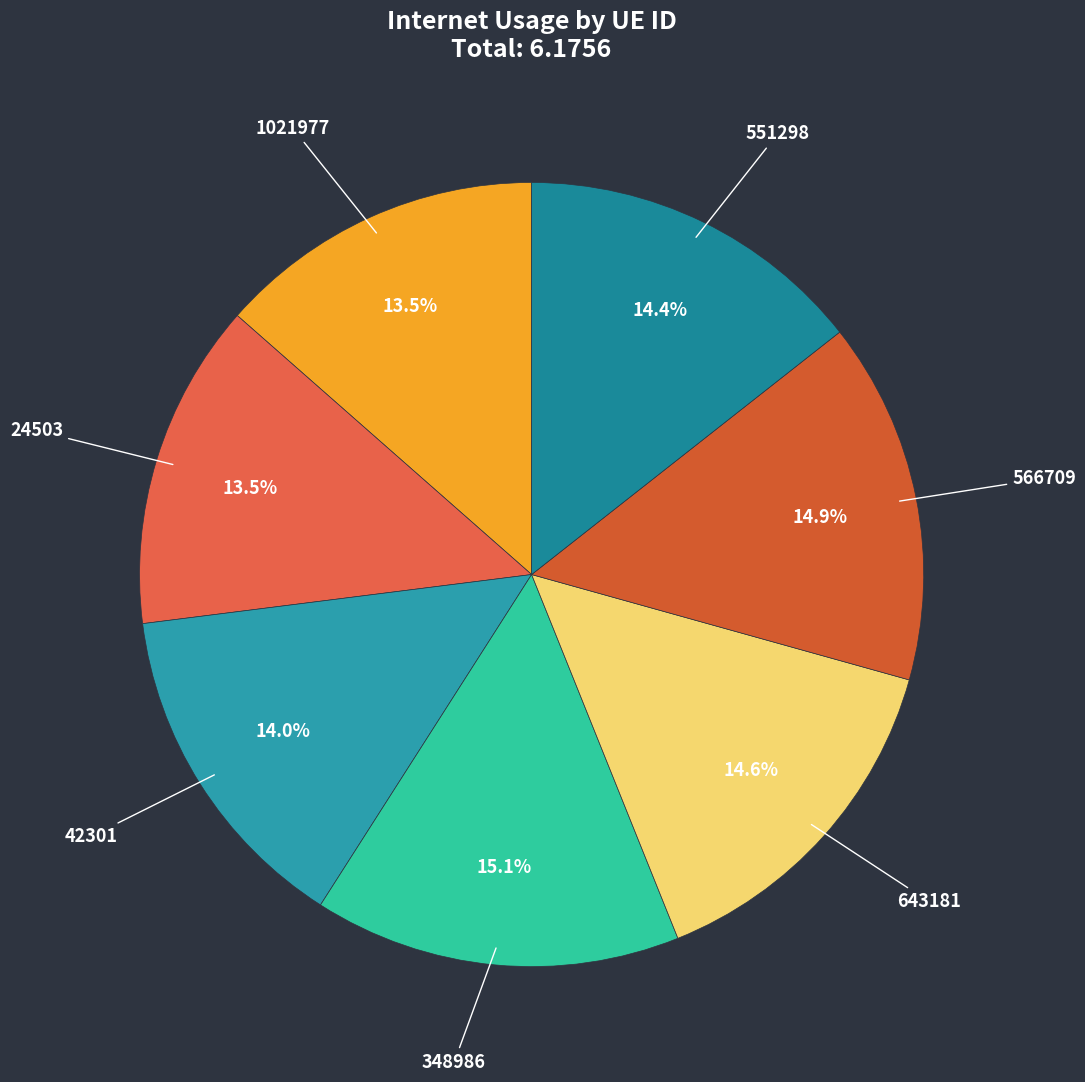

Is there any slice that represents more than half of the pie?

No